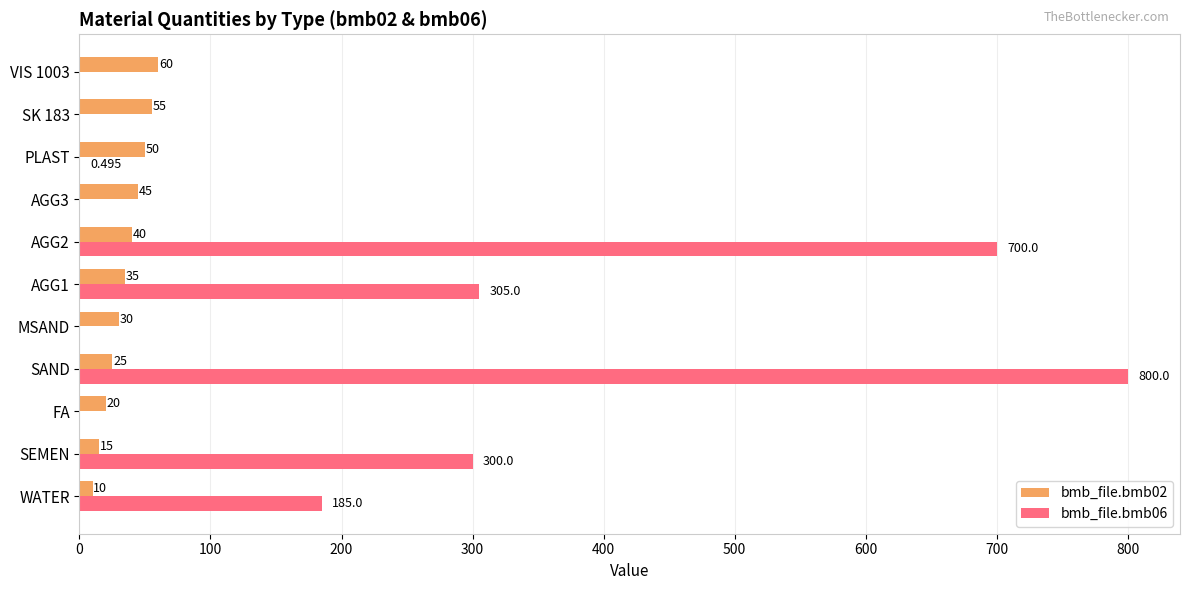

At which label does bmb_file.bmb06 reach its peak?

SAND